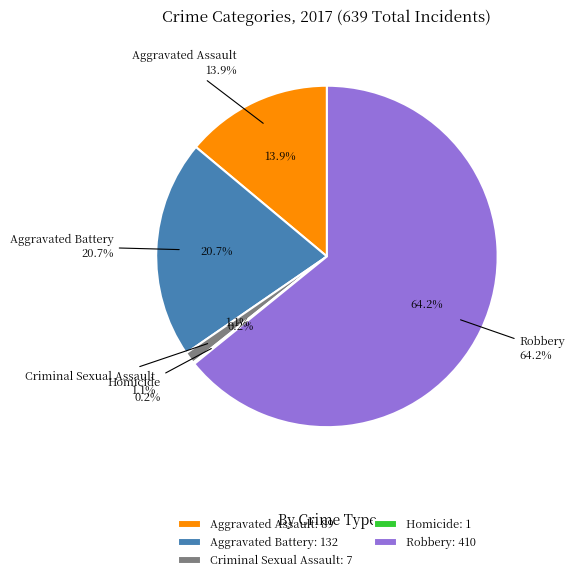

Is the sum of Aggravated Battery and Criminal Sexual Assault greater than half?

No